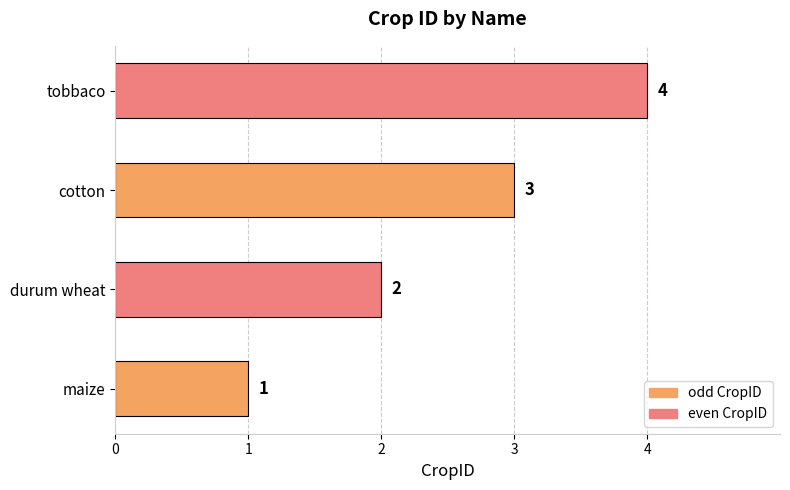

What is the sum of all values?

10